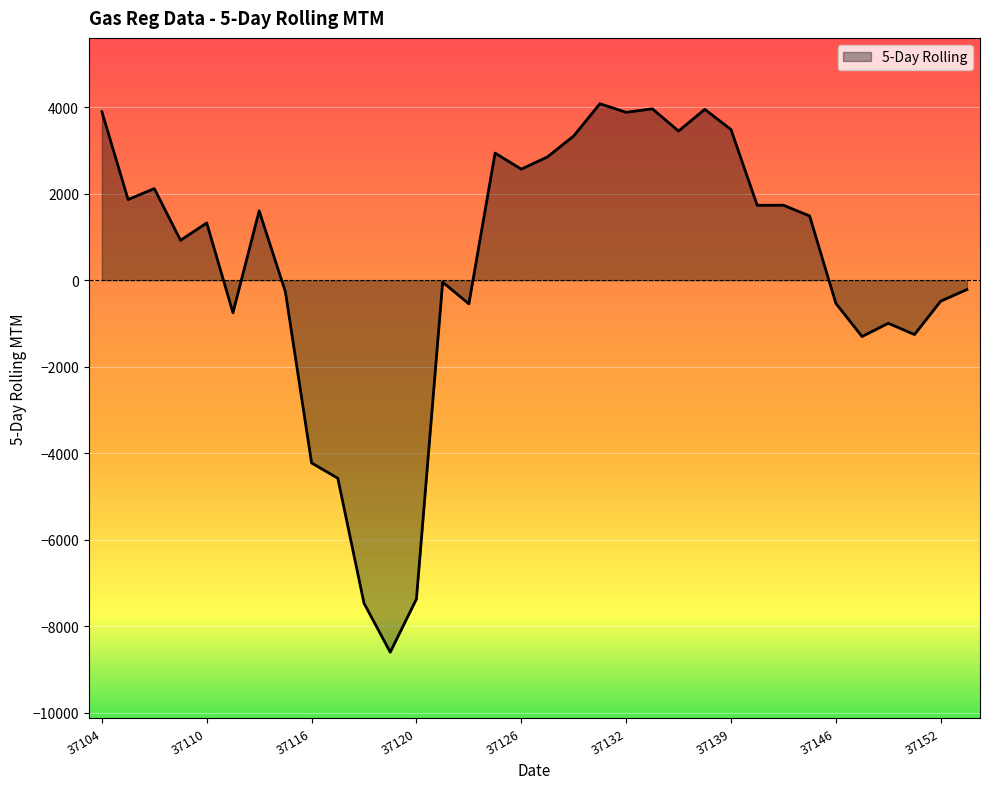

What is the greatest value displayed?

4080.1